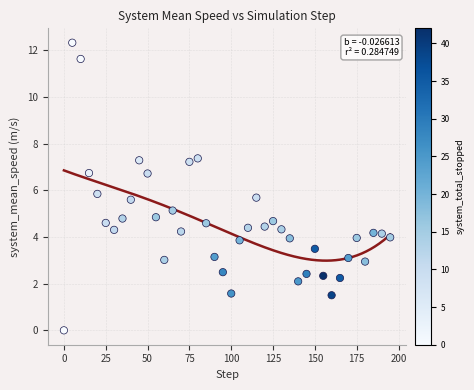

What Y value in the scatter plot is closest to 6?

5.8